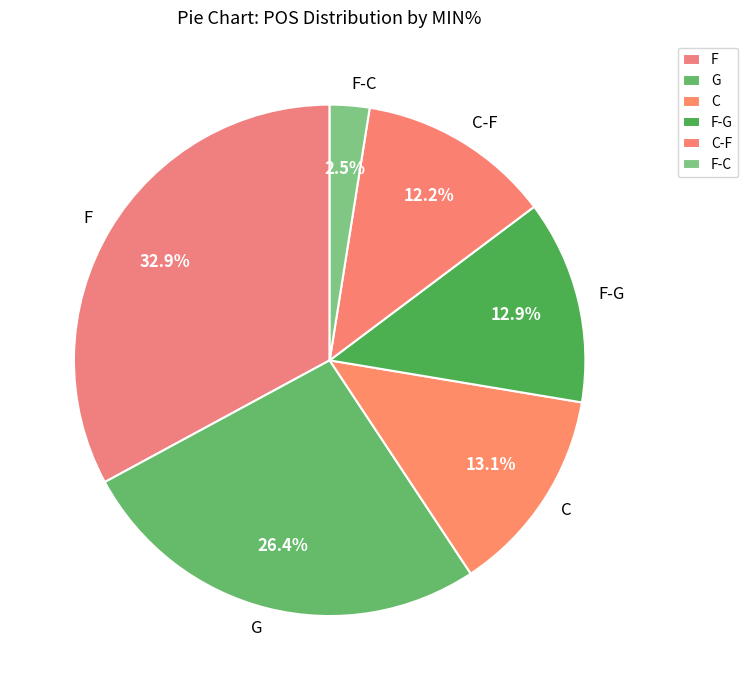

Which slice is the smallest?

F-C